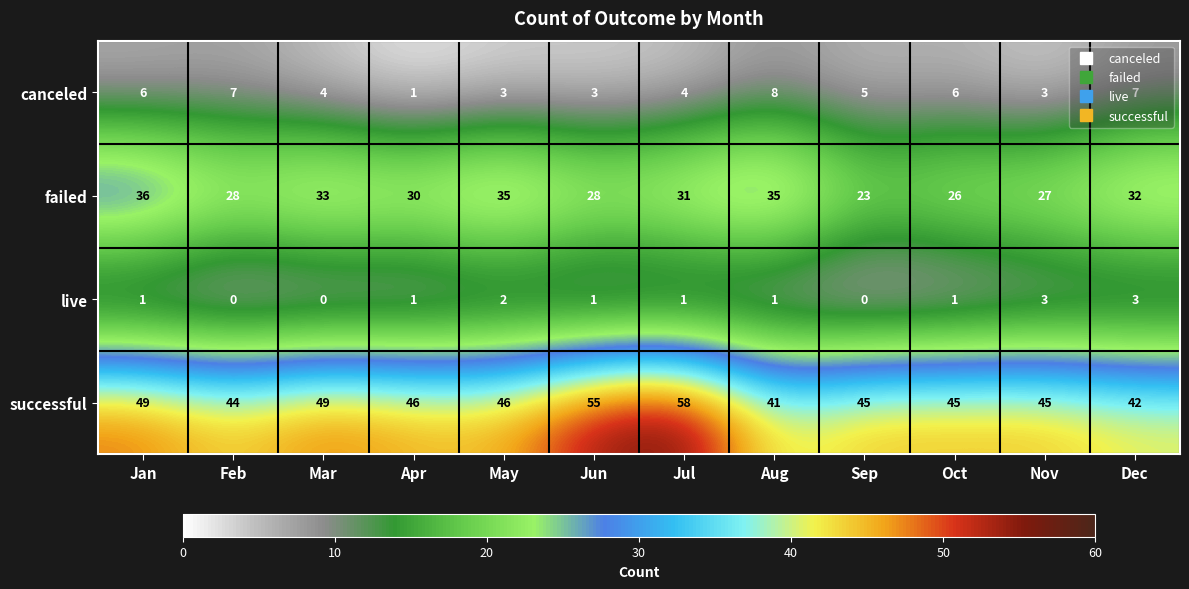

Is the value of live at May greater than the value of failed at Apr?

No